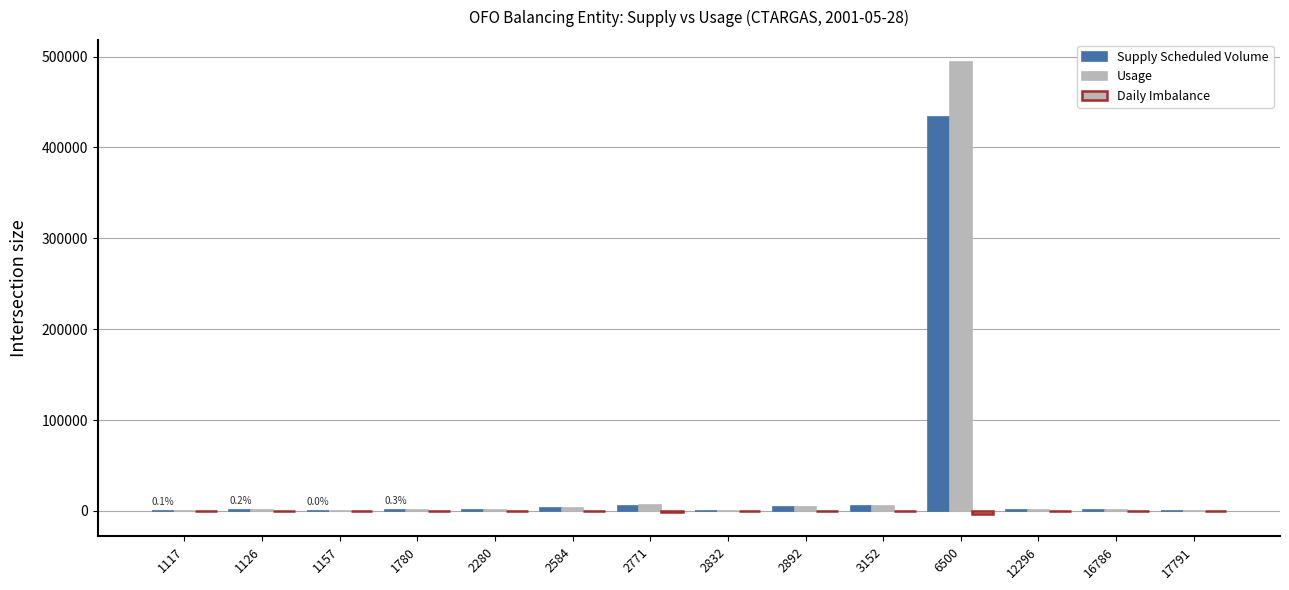

The Supply Scheduled Volume series shows 396 at 12296. True or false?

False